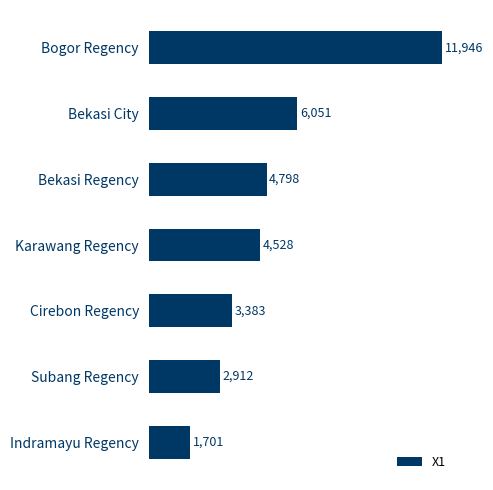

What is the sum of all values?

35319